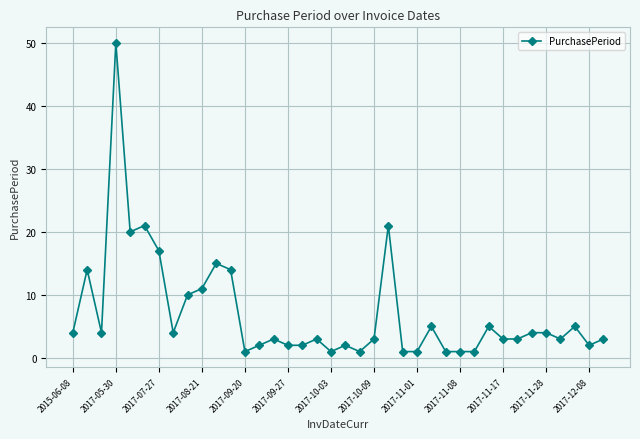

What is the average value?

7